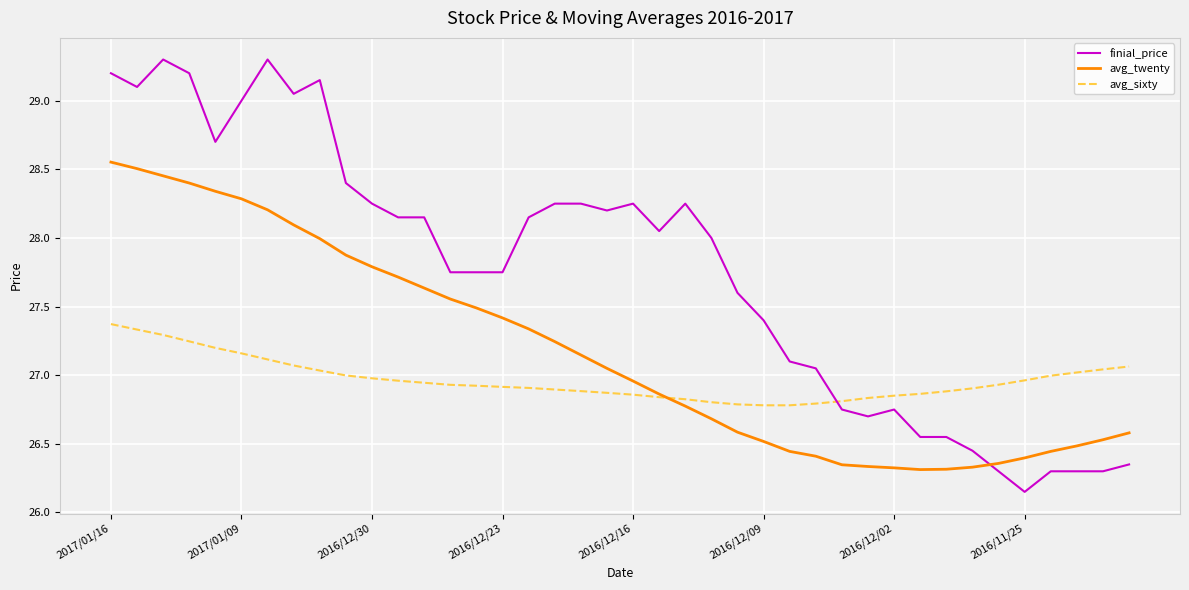

Which series has the largest range (max minus min)?

finial_price